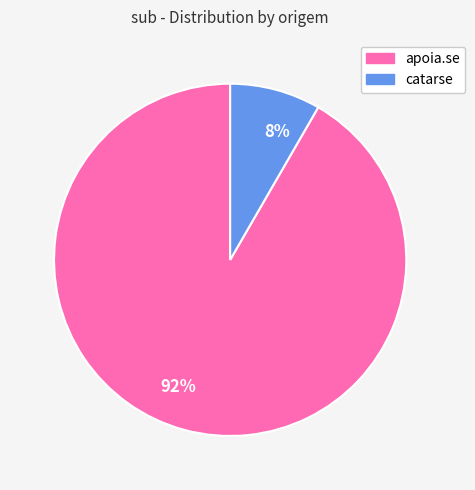

Do 8% and 92% together represent more than half of the pie?

Yes